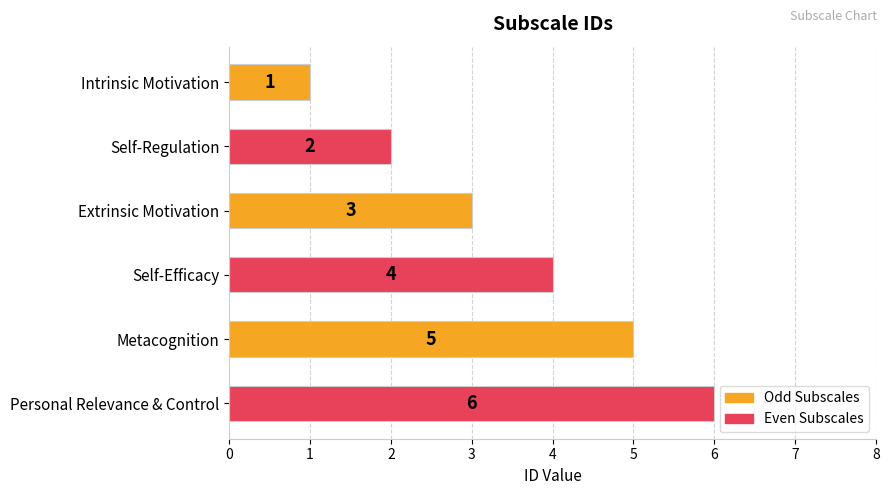

Does the chart contain stacked bars?

No